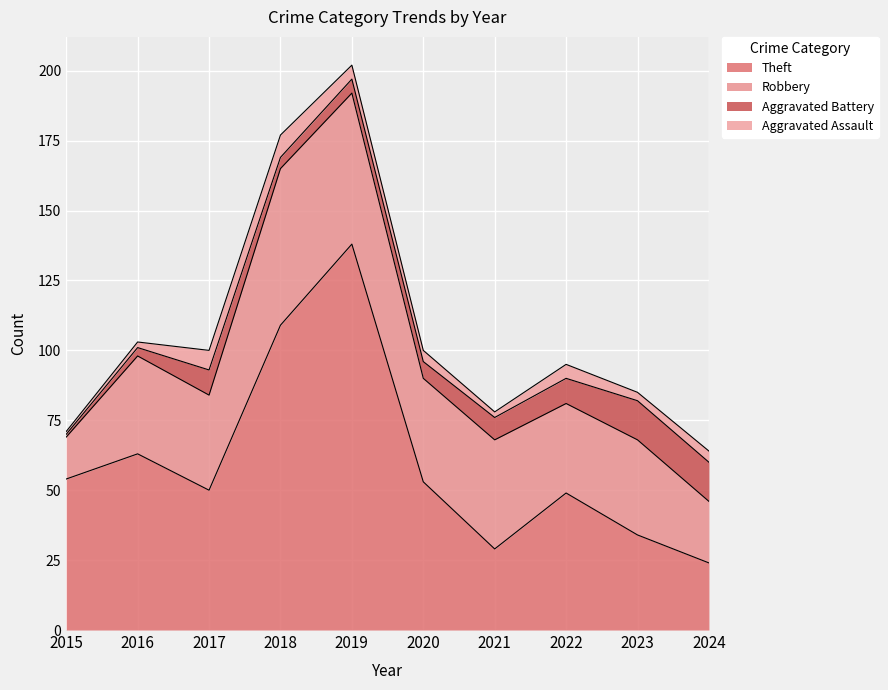

At which label does Theft reach its peak?

2019